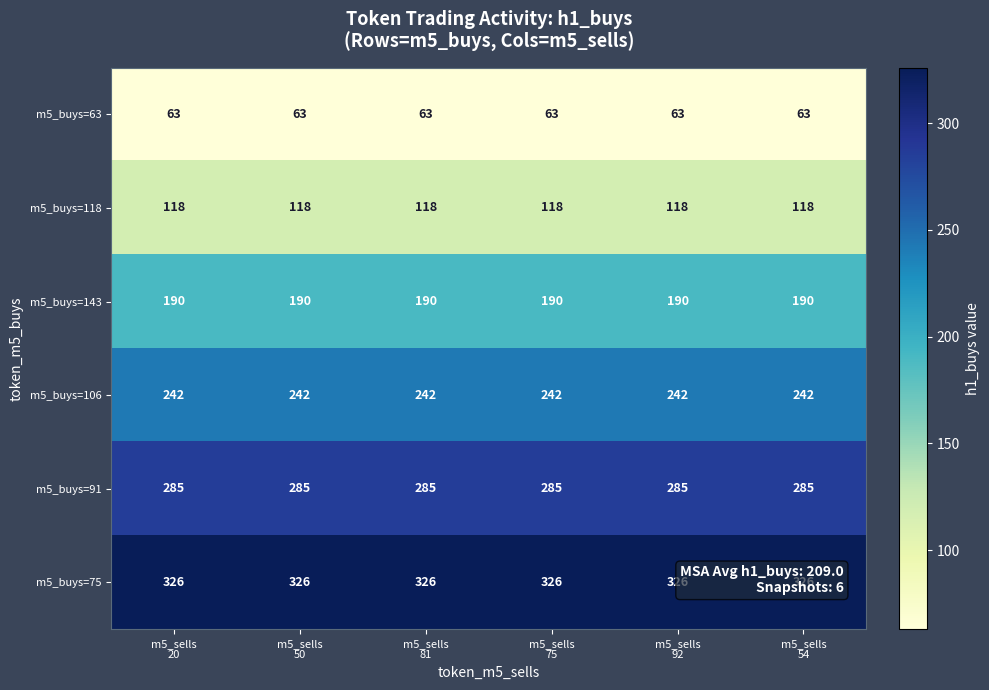

Rank the series by their maximum value, from lowest to highest.

m5_buys=63, m5_buys=118, m5_buys=143, m5_buys=106, m5_buys=91, m5_buys=75